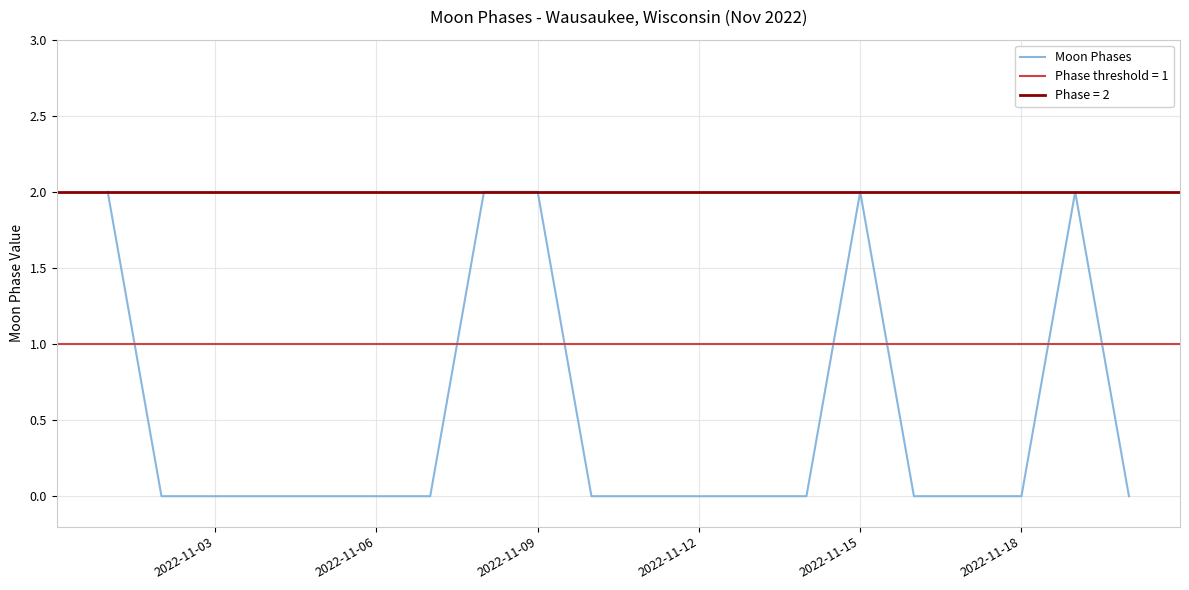

True or false: Moon Phases has a value of 3 at 2022-11-15.

False